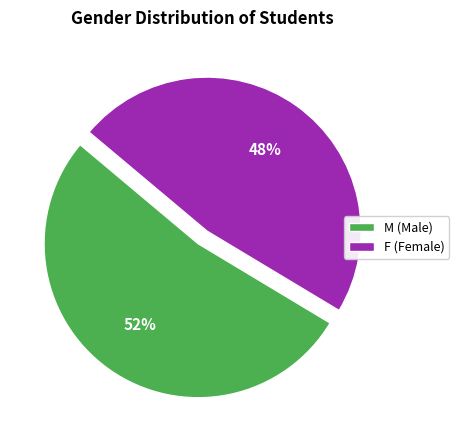

Does M represent more than half of the total?

Yes